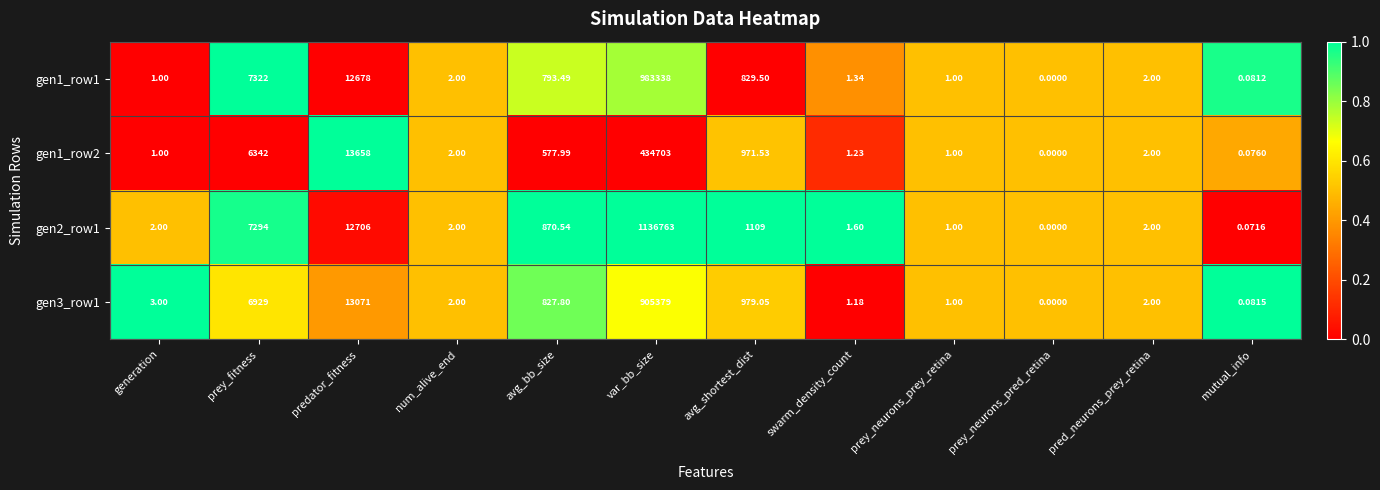

Is the value of gen1_row2 at prey_fitness greater than the value of gen1_row1 at predator_fitness?

No